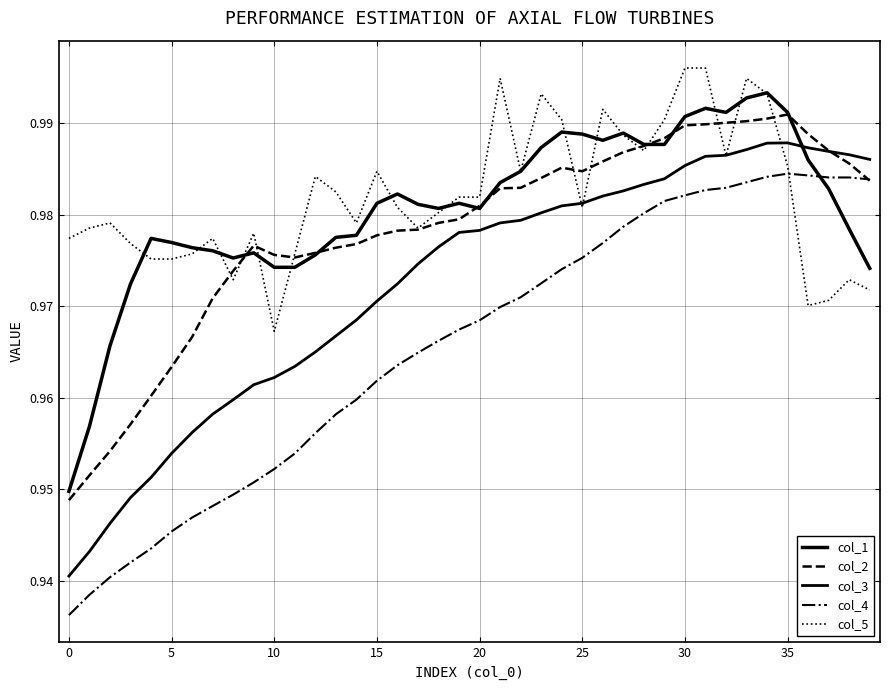

True or false: col_3 and col_4 cross at least once.

False